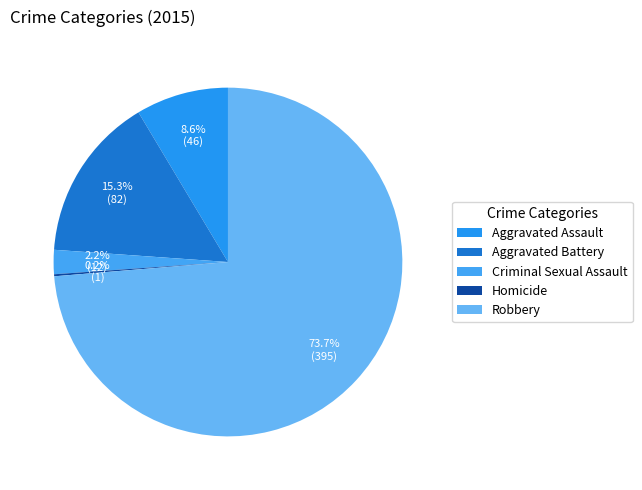

Count the number of slices in the pie.

5